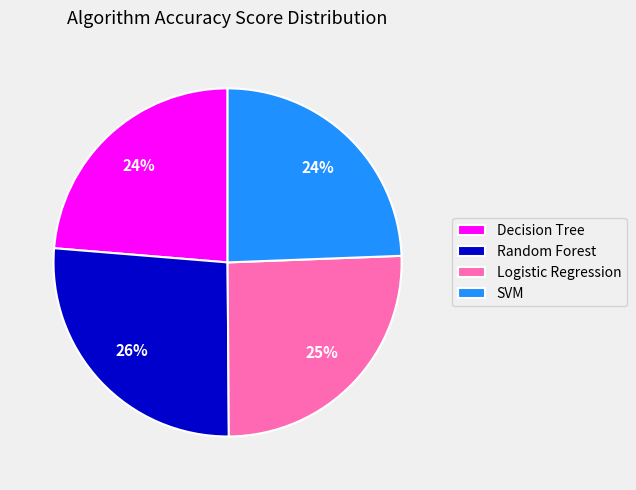

Combined, do Random Forest and Logistic Regression account for over 50%?

Yes